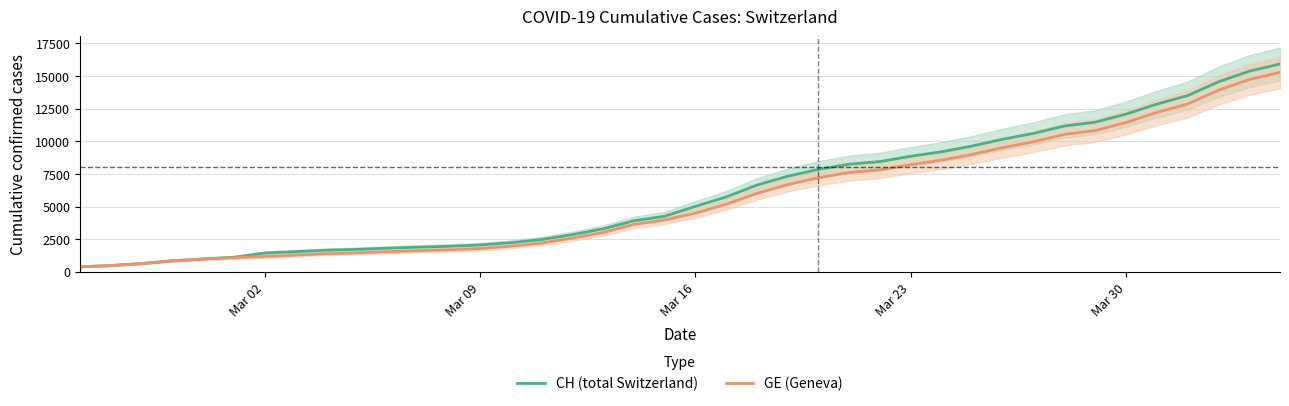

What is the difference between the maximum and minimum values in the CH (total Switzerland) series?

15551